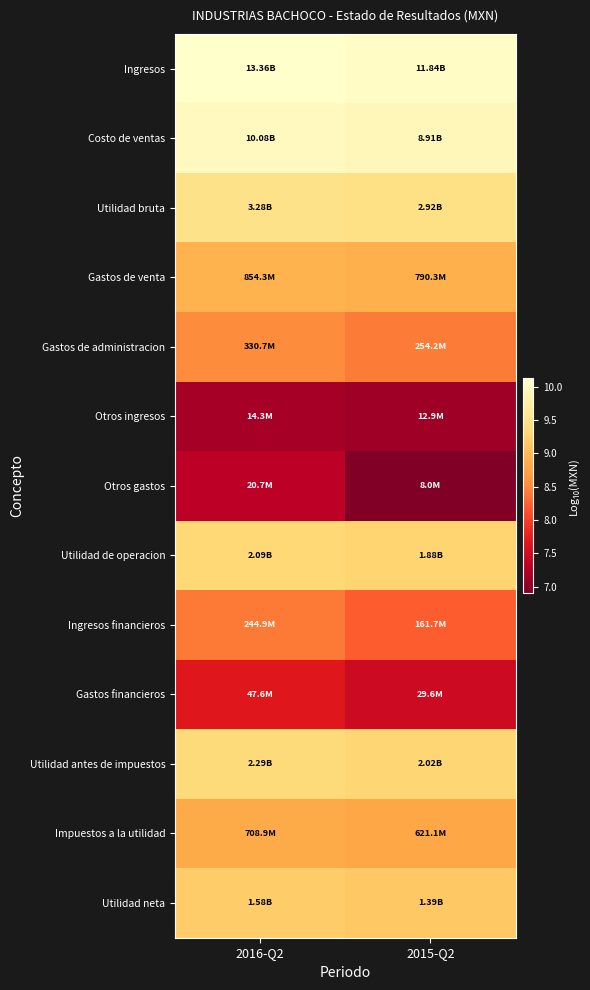

Rank the series by their maximum value, from highest to lowest.

Ingresos, Costo de ventas, Utilidad bruta, Utilidad antes de impuestos, Utilidad de operacion, Utilidad neta, Gastos de venta, Impuestos a la utilidad, Gastos de administracion, Ingresos financieros, Gastos financieros, Otros gastos, Otros ingresos